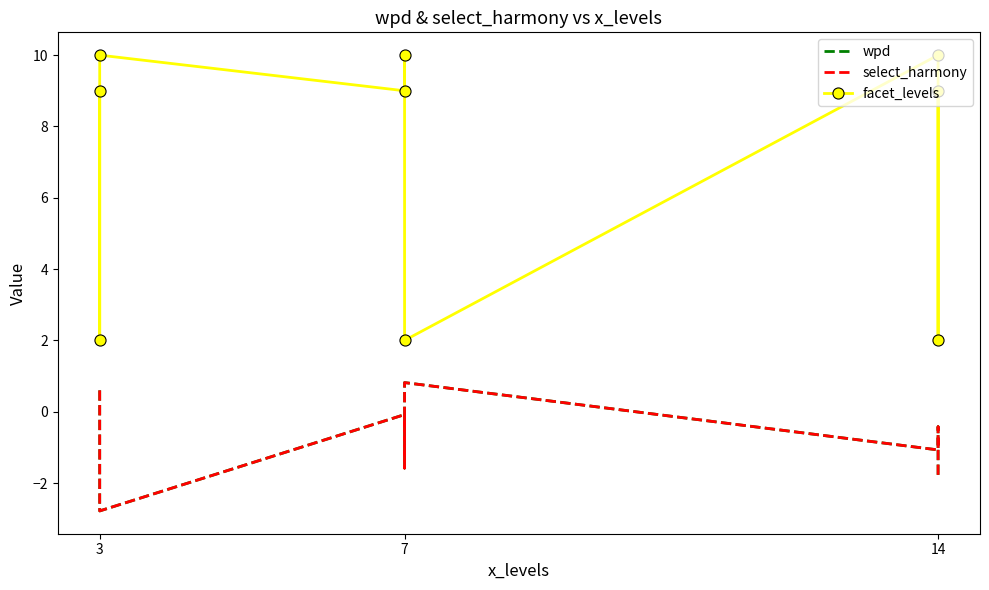

What is the sum of all select_harmony values?

-7.8